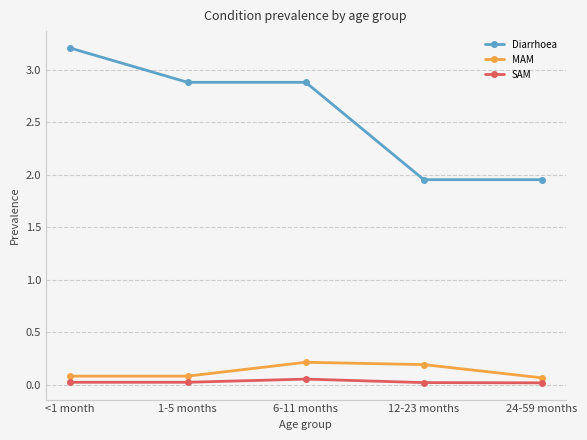

What is the label of the 3rd point from the left?

6-11 months